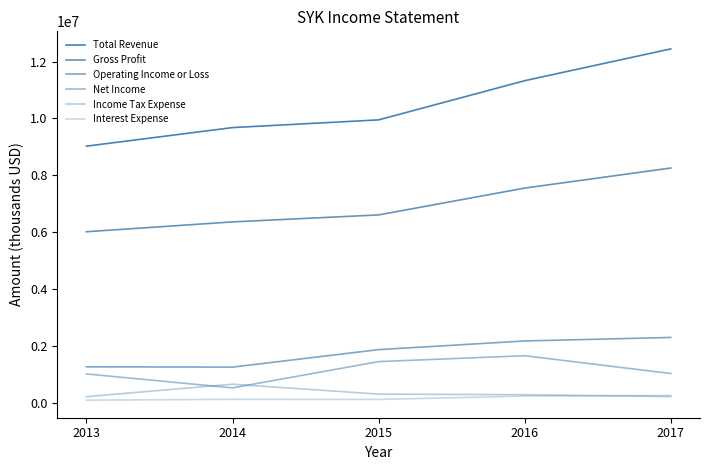

How many lines are shown in the chart?

6